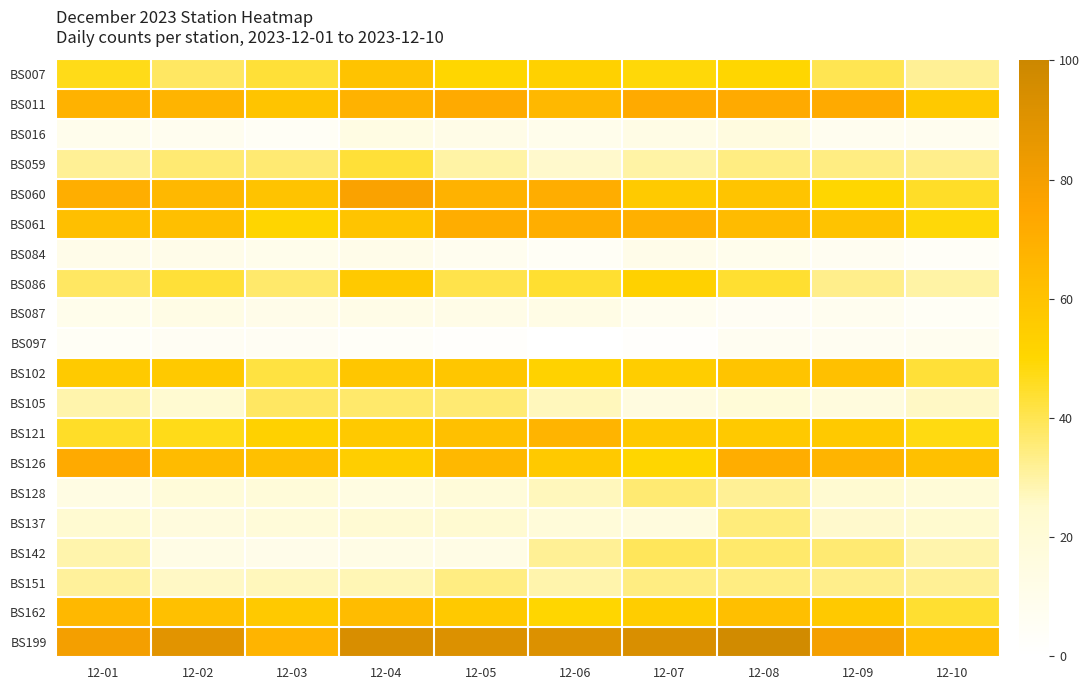

Reading left to right, extract all data points from this chart.

BS007: 12-01=47	12-02=38	12-03=43	12-04=60	12-05=50	12-06=53	12-07=49	12-08=50	12-09=40	12-10=32
BS011: 12-01=68	12-02=67	12-03=59	12-04=68	12-05=72	12-06=65	12-07=72	12-08=72	12-09=72	12-10=57
BS016: 12-01=9	12-02=8	12-03=5	12-04=14	12-05=12	12-06=10	12-07=13	12-08=16	12-09=8	12-10=8
BS059: 12-01=32	12-02=36	12-03=36	12-04=43	12-05=30	12-06=25	12-07=30	12-08=34	12-09=34	12-10=33
BS060: 12-01=70	12-02=65	12-03=60	12-04=77	12-05=68	12-06=71	12-07=56	12-08=59	12-09=50	12-10=45
BS061: 12-01=62	12-02=62	12-03=51	12-04=59	12-05=71	12-06=70	12-07=69	12-08=64	12-09=60	12-10=49
BS084: 12-01=11	12-02=11	12-03=10	12-04=11	12-05=8	12-06=5	12-07=11	12-08=9	12-09=7	12-10=4
BS086: 12-01=38	12-02=43	12-03=37	12-04=57	12-05=41	12-06=44	12-07=53	12-08=44	12-09=33	12-10=30
BS087: 12-01=10	12-02=13	12-03=11	12-04=12	12-05=12	12-06=13	12-07=8	12-08=6	12-09=8	12-10=5
BS097: 12-01=5	12-02=6	12-03=6	12-04=4	12-05=2	12-06=0	12-07=2	12-08=7	12-09=7	12-10=8
BS102: 12-01=56	12-02=57	12-03=42	12-04=58	12-05=58	12-06=52	12-07=55	12-08=59	12-09=61	12-10=43
BS105: 12-01=29	12-02=23	12-03=38	12-04=37	12-05=36	12-06=27	12-07=16	12-08=20	12-09=17	12-10=26
BS121: 12-01=45	12-02=47	12-03=53	12-04=57	12-05=61	12-06=67	12-07=57	12-08=57	12-09=57	12-10=48
BS126: 12-01=72	12-02=64	12-03=61	12-04=54	12-05=65	12-06=57	12-07=50	12-08=71	12-09=67	12-10=61
BS128: 12-01=14	12-02=19	12-03=19	12-04=15	12-05=19	12-06=27	12-07=36	12-08=32	12-09=23	12-10=20
BS137: 12-01=23	12-02=17	12-03=19	12-04=22	12-05=23	12-06=19	12-07=17	12-08=35	12-09=25	12-10=24
BS142: 12-01=29	12-02=13	12-03=11	12-04=13	12-05=13	12-06=32	12-07=39	12-08=37	12-09=36	12-10=29
BS151: 12-01=31	12-02=26	12-03=27	12-04=28	12-05=34	12-06=29	12-07=34	12-08=34	12-09=33	12-10=32
BS162: 12-01=65	12-02=61	12-03=57	12-04=63	12-05=57	12-06=50	12-07=55	12-08=62	12-09=57	12-10=44
BS199: 12-01=80	12-02=89	12-03=67	12-04=94	12-05=92	12-06=92	12-07=93	12-08=97	12-09=80	12-10=63